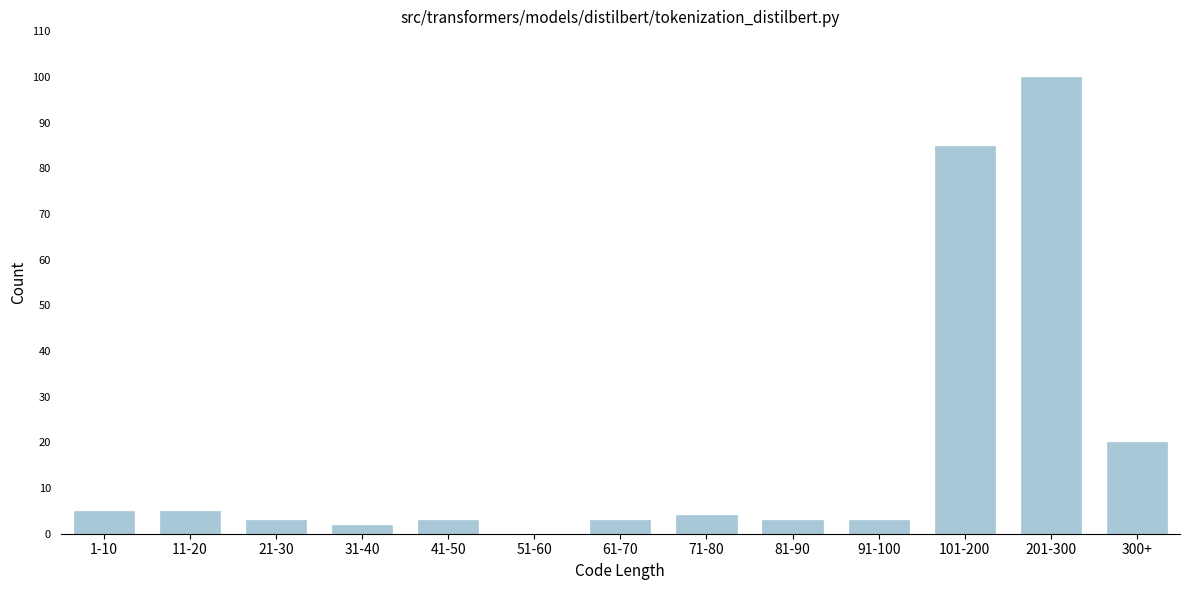

Reading left to right, transcribe all the data shown in this chart.

1-10=5	11-20=5	21-30=3	31-40=2	41-50=3	51-60=0	61-70=3	71-80=4	81-90=3	91-100=3	101-200=85	201-300=100	300+=20